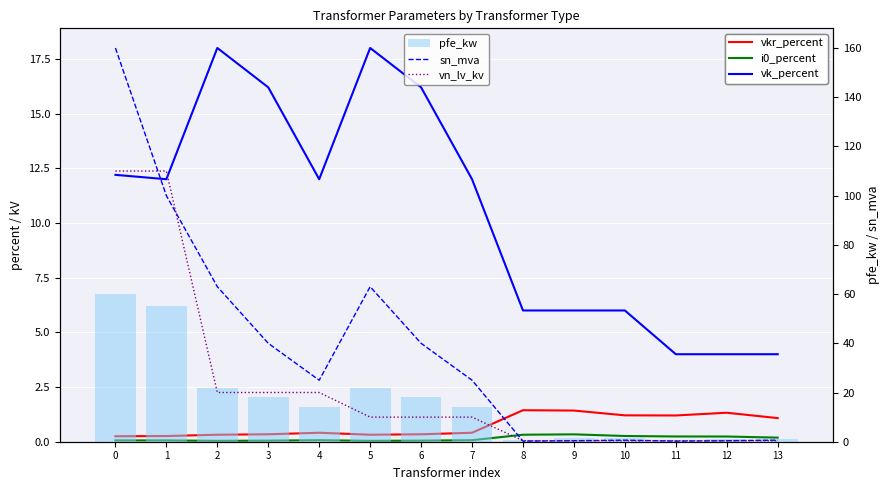

At which label does i0_percent reach its peak?

9